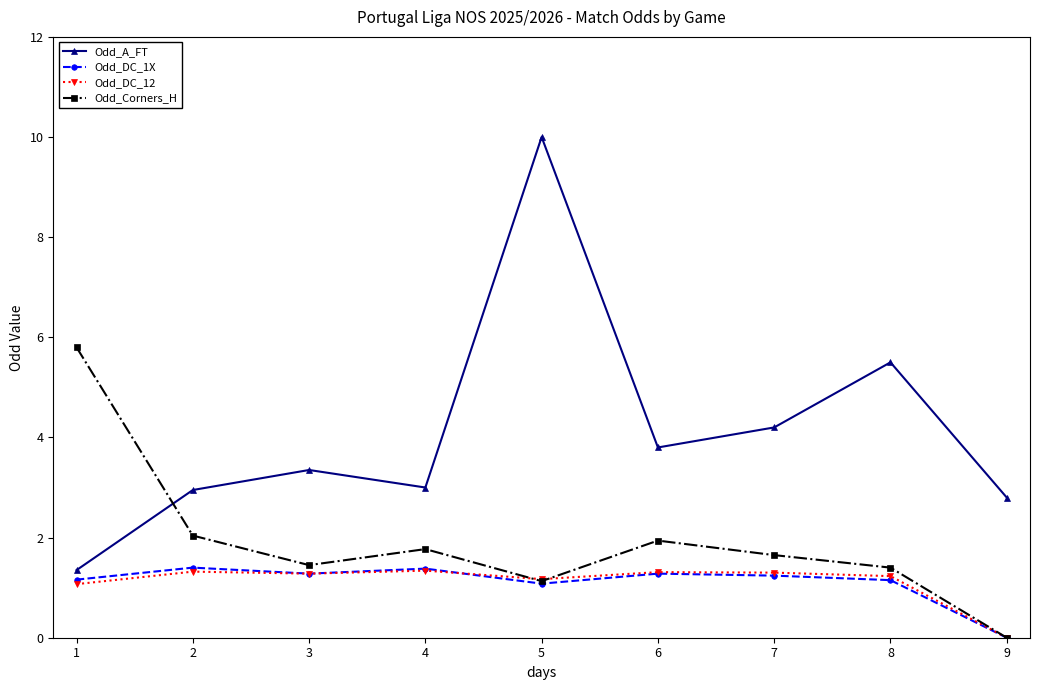

At which category does the chart reach its peak across all series?

5